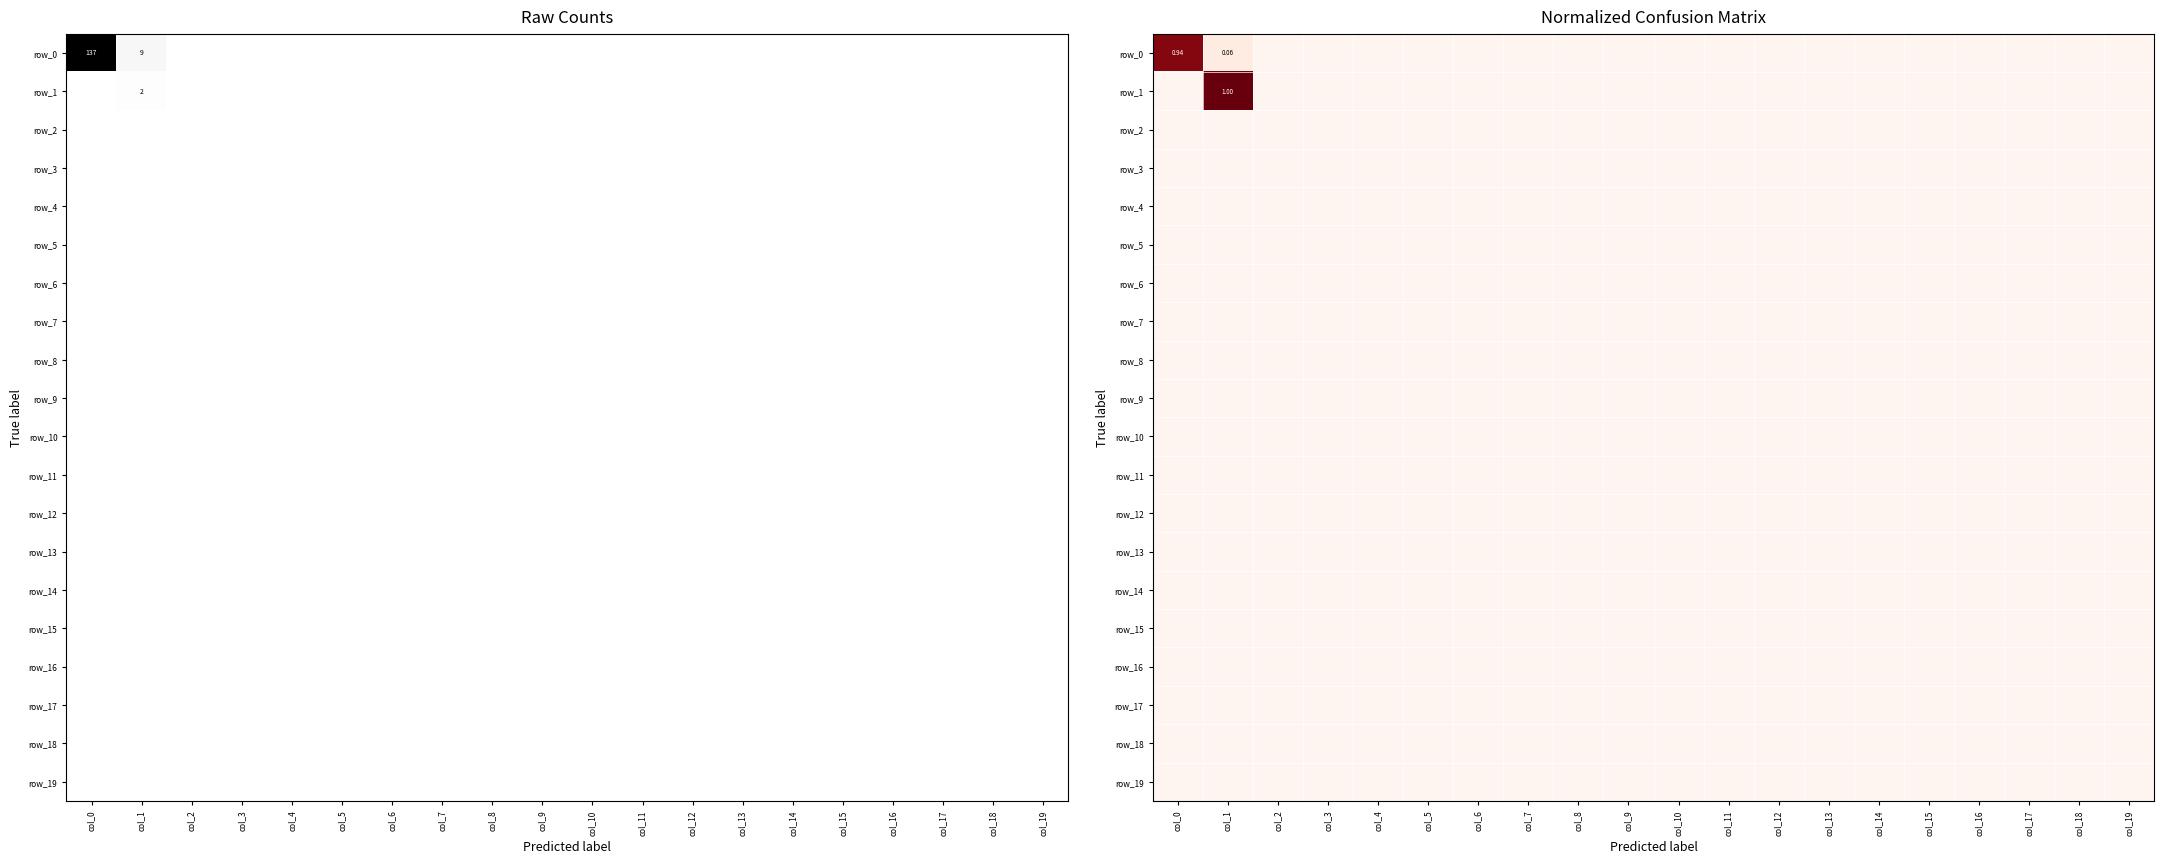

Reading right to left, what are all the values shown in this chart?

row_0: col_19=0.0	col_18=0.0	col_17=0.0	col_16=0.0	col_15=0.0	col_14=0.0	col_13=0.0	col_12=0.0	col_11=0.0	col_10=0.0	col_9=0.0	col_8=0.0	col_7=0.0	col_6=0.0	col_5=0.0	col_4=0.0	col_3=0.0	col_2=0.0	col_1=0.1	col_0=0.9
row_1: col_19=0.0	col_18=0.0	col_17=0.0	col_16=0.0	col_15=0.0	col_14=0.0	col_13=0.0	col_12=0.0	col_11=0.0	col_10=0.0	col_9=0.0	col_8=0.0	col_7=0.0	col_6=0.0	col_5=0.0	col_4=0.0	col_3=0.0	col_2=0.0	col_1=1.0	col_0=0.0
row_2: col_19=0.0	col_18=0.0	col_17=0.0	col_16=0.0	col_15=0.0	col_14=0.0	col_13=0.0	col_12=0.0	col_11=0.0	col_10=0.0	col_9=0.0	col_8=0.0	col_7=0.0	col_6=0.0	col_5=0.0	col_4=0.0	col_3=0.0	col_2=0.0	col_1=0.0	col_0=0.0
row_3: col_19=0.0	col_18=0.0	col_17=0.0	col_16=0.0	col_15=0.0	col_14=0.0	col_13=0.0	col_12=0.0	col_11=0.0	col_10=0.0	col_9=0.0	col_8=0.0	col_7=0.0	col_6=0.0	col_5=0.0	col_4=0.0	col_3=0.0	col_2=0.0	col_1=0.0	col_0=0.0
row_4: col_19=0.0	col_18=0.0	col_17=0.0	col_16=0.0	col_15=0.0	col_14=0.0	col_13=0.0	col_12=0.0	col_11=0.0	col_10=0.0	col_9=0.0	col_8=0.0	col_7=0.0	col_6=0.0	col_5=0.0	col_4=0.0	col_3=0.0	col_2=0.0	col_1=0.0	col_0=0.0
row_5: col_19=0.0	col_18=0.0	col_17=0.0	col_16=0.0	col_15=0.0	col_14=0.0	col_13=0.0	col_12=0.0	col_11=0.0	col_10=0.0	col_9=0.0	col_8=0.0	col_7=0.0	col_6=0.0	col_5=0.0	col_4=0.0	col_3=0.0	col_2=0.0	col_1=0.0	col_0=0.0
row_6: col_19=0.0	col_18=0.0	col_17=0.0	col_16=0.0	col_15=0.0	col_14=0.0	col_13=0.0	col_12=0.0	col_11=0.0	col_10=0.0	col_9=0.0	col_8=0.0	col_7=0.0	col_6=0.0	col_5=0.0	col_4=0.0	col_3=0.0	col_2=0.0	col_1=0.0	col_0=0.0
row_7: col_19=0.0	col_18=0.0	col_17=0.0	col_16=0.0	col_15=0.0	col_14=0.0	col_13=0.0	col_12=0.0	col_11=0.0	col_10=0.0	col_9=0.0	col_8=0.0	col_7=0.0	col_6=0.0	col_5=0.0	col_4=0.0	col_3=0.0	col_2=0.0	col_1=0.0	col_0=0.0
row_8: col_19=0.0	col_18=0.0	col_17=0.0	col_16=0.0	col_15=0.0	col_14=0.0	col_13=0.0	col_12=0.0	col_11=0.0	col_10=0.0	col_9=0.0	col_8=0.0	col_7=0.0	col_6=0.0	col_5=0.0	col_4=0.0	col_3=0.0	col_2=0.0	col_1=0.0	col_0=0.0
row_9: col_19=0.0	col_18=0.0	col_17=0.0	col_16=0.0	col_15=0.0	col_14=0.0	col_13=0.0	col_12=0.0	col_11=0.0	col_10=0.0	col_9=0.0	col_8=0.0	col_7=0.0	col_6=0.0	col_5=0.0	col_4=0.0	col_3=0.0	col_2=0.0	col_1=0.0	col_0=0.0
row_10: col_19=0.0	col_18=0.0	col_17=0.0	col_16=0.0	col_15=0.0	col_14=0.0	col_13=0.0	col_12=0.0	col_11=0.0	col_10=0.0	col_9=0.0	col_8=0.0	col_7=0.0	col_6=0.0	col_5=0.0	col_4=0.0	col_3=0.0	col_2=0.0	col_1=0.0	col_0=0.0
row_11: col_19=0.0	col_18=0.0	col_17=0.0	col_16=0.0	col_15=0.0	col_14=0.0	col_13=0.0	col_12=0.0	col_11=0.0	col_10=0.0	col_9=0.0	col_8=0.0	col_7=0.0	col_6=0.0	col_5=0.0	col_4=0.0	col_3=0.0	col_2=0.0	col_1=0.0	col_0=0.0
row_12: col_19=0.0	col_18=0.0	col_17=0.0	col_16=0.0	col_15=0.0	col_14=0.0	col_13=0.0	col_12=0.0	col_11=0.0	col_10=0.0	col_9=0.0	col_8=0.0	col_7=0.0	col_6=0.0	col_5=0.0	col_4=0.0	col_3=0.0	col_2=0.0	col_1=0.0	col_0=0.0
row_13: col_19=0.0	col_18=0.0	col_17=0.0	col_16=0.0	col_15=0.0	col_14=0.0	col_13=0.0	col_12=0.0	col_11=0.0	col_10=0.0	col_9=0.0	col_8=0.0	col_7=0.0	col_6=0.0	col_5=0.0	col_4=0.0	col_3=0.0	col_2=0.0	col_1=0.0	col_0=0.0
row_14: col_19=0.0	col_18=0.0	col_17=0.0	col_16=0.0	col_15=0.0	col_14=0.0	col_13=0.0	col_12=0.0	col_11=0.0	col_10=0.0	col_9=0.0	col_8=0.0	col_7=0.0	col_6=0.0	col_5=0.0	col_4=0.0	col_3=0.0	col_2=0.0	col_1=0.0	col_0=0.0
row_15: col_19=0.0	col_18=0.0	col_17=0.0	col_16=0.0	col_15=0.0	col_14=0.0	col_13=0.0	col_12=0.0	col_11=0.0	col_10=0.0	col_9=0.0	col_8=0.0	col_7=0.0	col_6=0.0	col_5=0.0	col_4=0.0	col_3=0.0	col_2=0.0	col_1=0.0	col_0=0.0
row_16: col_19=0.0	col_18=0.0	col_17=0.0	col_16=0.0	col_15=0.0	col_14=0.0	col_13=0.0	col_12=0.0	col_11=0.0	col_10=0.0	col_9=0.0	col_8=0.0	col_7=0.0	col_6=0.0	col_5=0.0	col_4=0.0	col_3=0.0	col_2=0.0	col_1=0.0	col_0=0.0
row_17: col_19=0.0	col_18=0.0	col_17=0.0	col_16=0.0	col_15=0.0	col_14=0.0	col_13=0.0	col_12=0.0	col_11=0.0	col_10=0.0	col_9=0.0	col_8=0.0	col_7=0.0	col_6=0.0	col_5=0.0	col_4=0.0	col_3=0.0	col_2=0.0	col_1=0.0	col_0=0.0
row_18: col_19=0.0	col_18=0.0	col_17=0.0	col_16=0.0	col_15=0.0	col_14=0.0	col_13=0.0	col_12=0.0	col_11=0.0	col_10=0.0	col_9=0.0	col_8=0.0	col_7=0.0	col_6=0.0	col_5=0.0	col_4=0.0	col_3=0.0	col_2=0.0	col_1=0.0	col_0=0.0
row_19: col_19=0.0	col_18=0.0	col_17=0.0	col_16=0.0	col_15=0.0	col_14=0.0	col_13=0.0	col_12=0.0	col_11=0.0	col_10=0.0	col_9=0.0	col_8=0.0	col_7=0.0	col_6=0.0	col_5=0.0	col_4=0.0	col_3=0.0	col_2=0.0	col_1=0.0	col_0=0.0